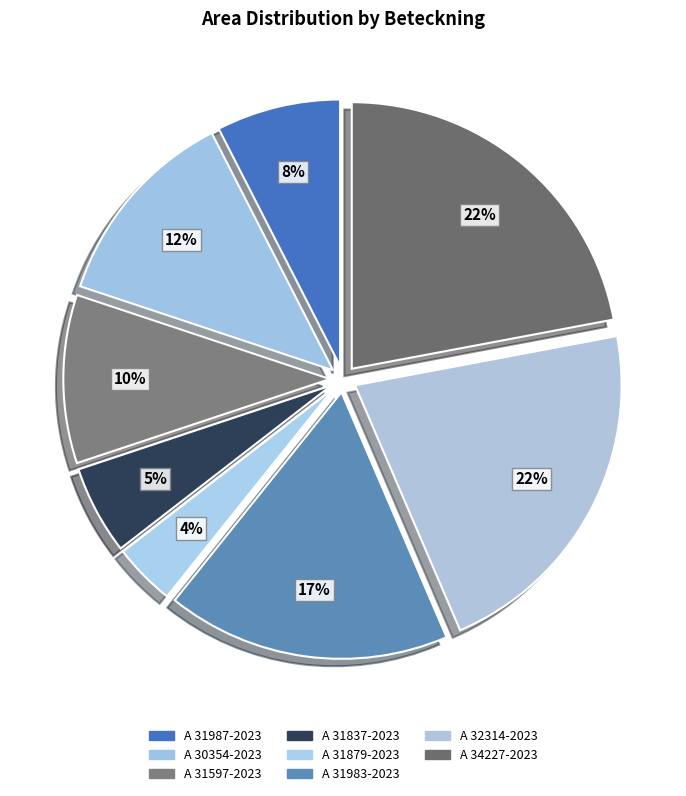

To the nearest percent, what portion does A 31837-2023 represent?

5%